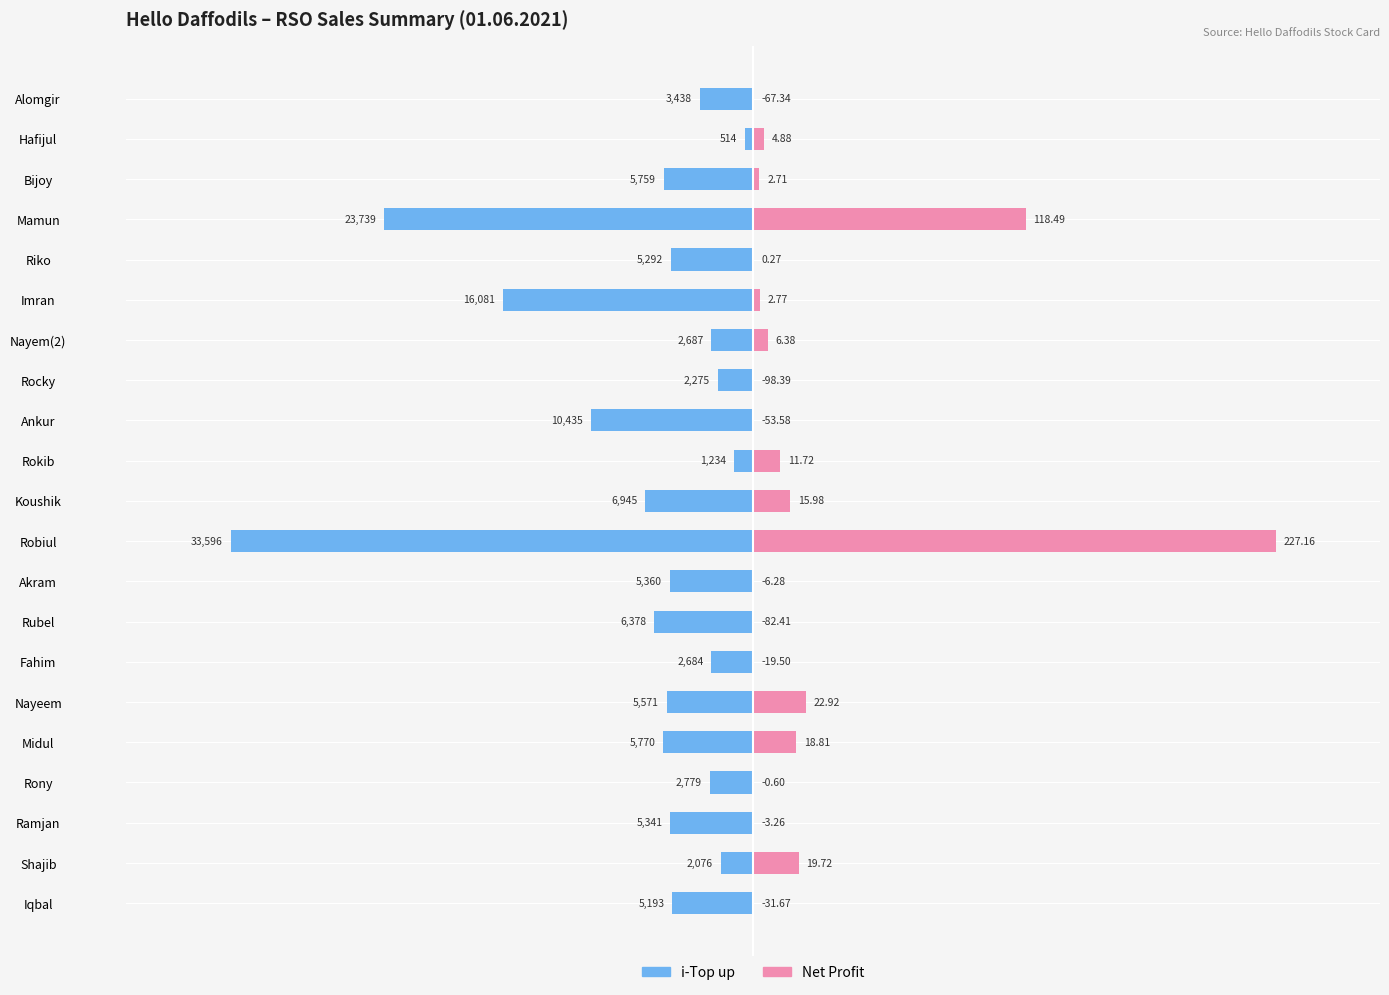

The value of Net Profit at 3 is 40.2. True or false?

False